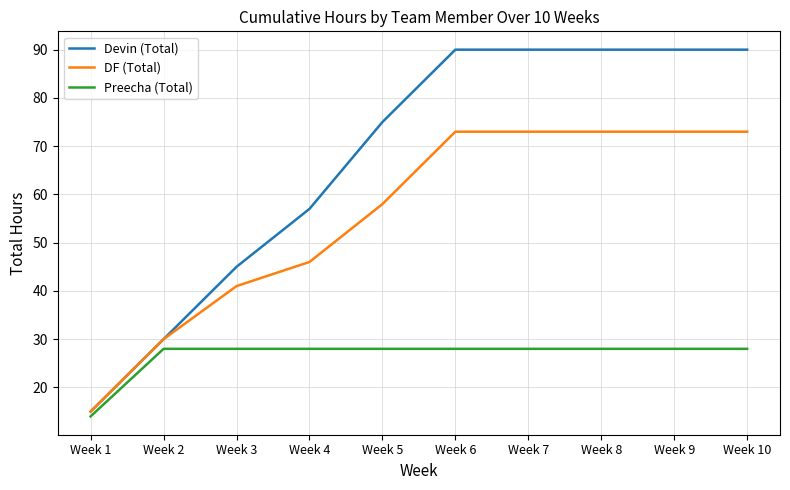

What is the highest value of the Devin (Total) series?

90